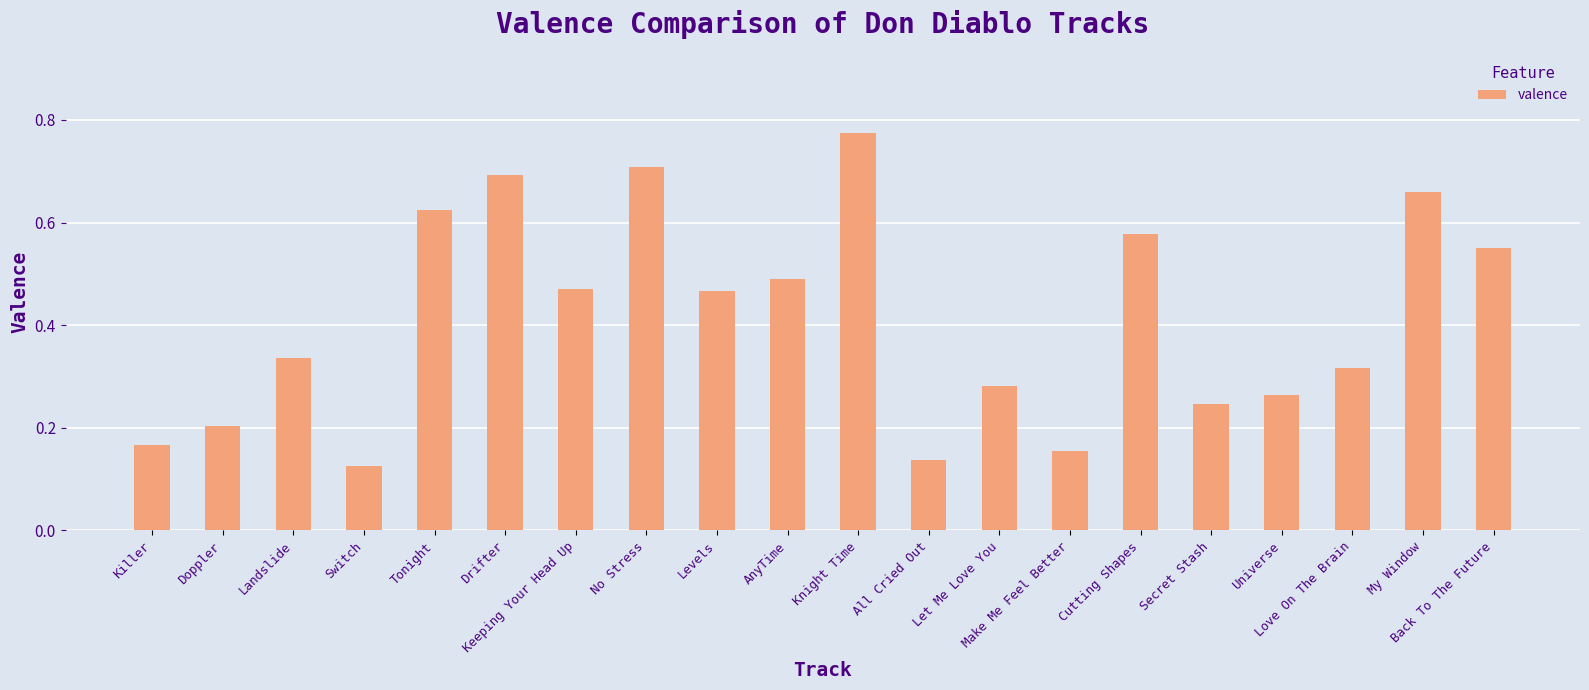

What is the average value?

0.4